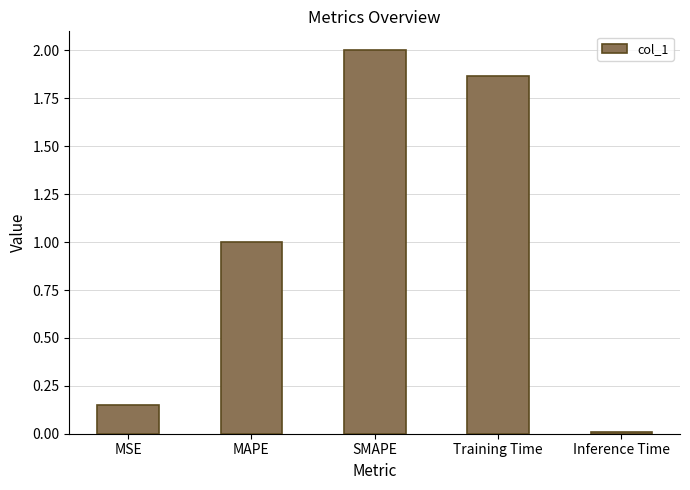

How many data points are above 1?

3